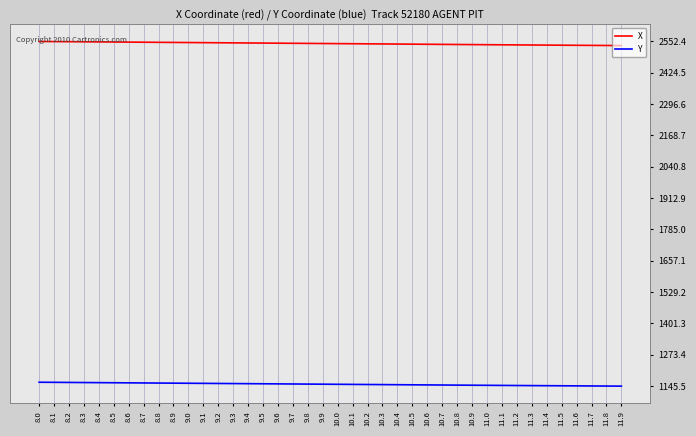

What is the label of the 6th point from the right?

11.4